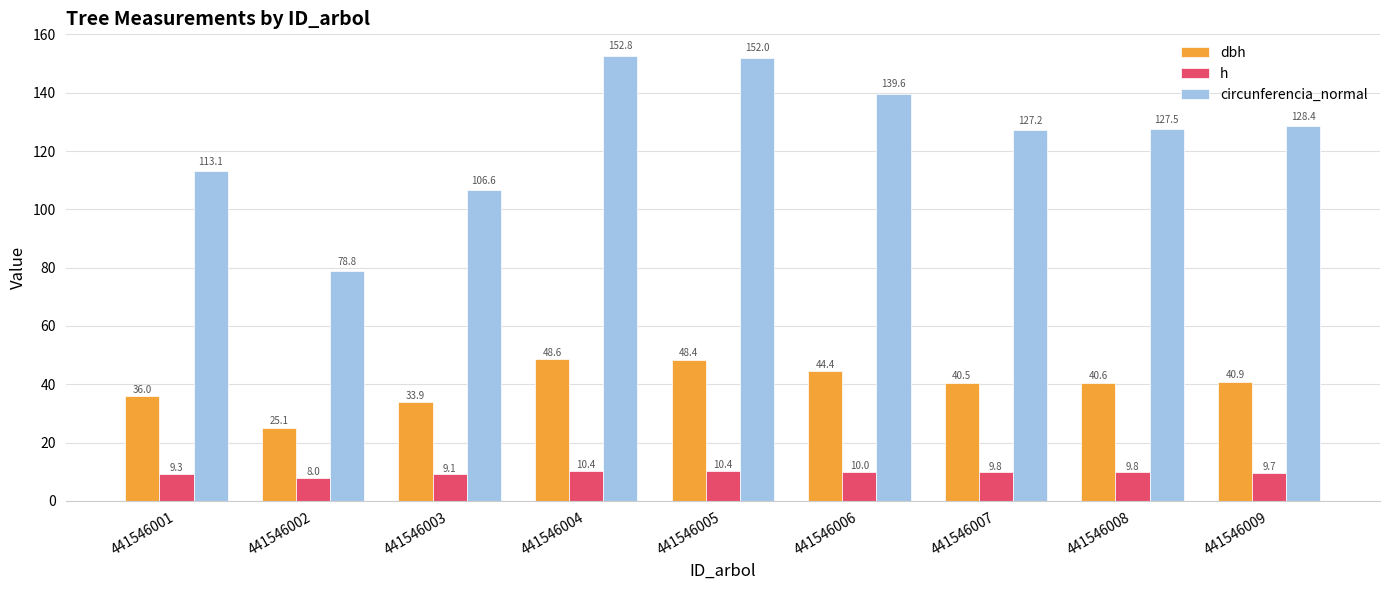

Which series changed the most between 441546002 and 441546007?

circunferencia_normal